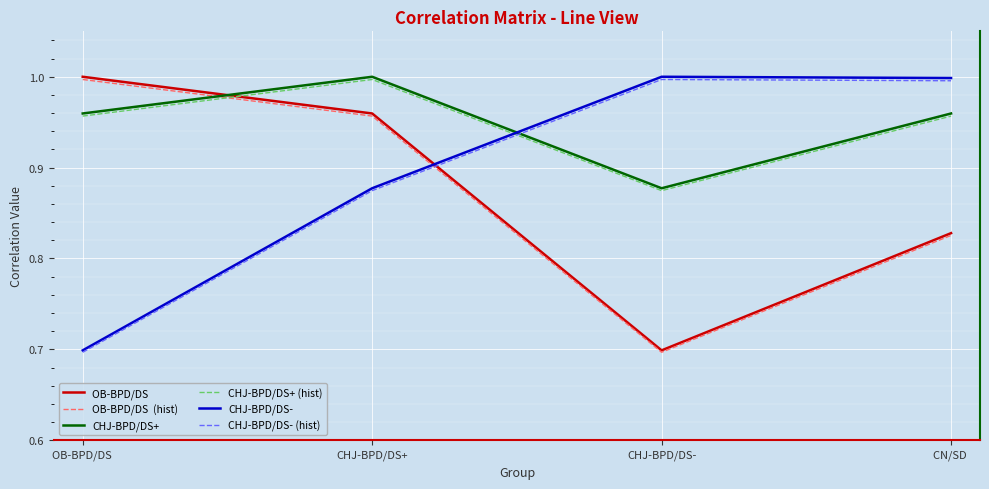

What is the total value across all series at CHJ-BPD/DS-?

5.1